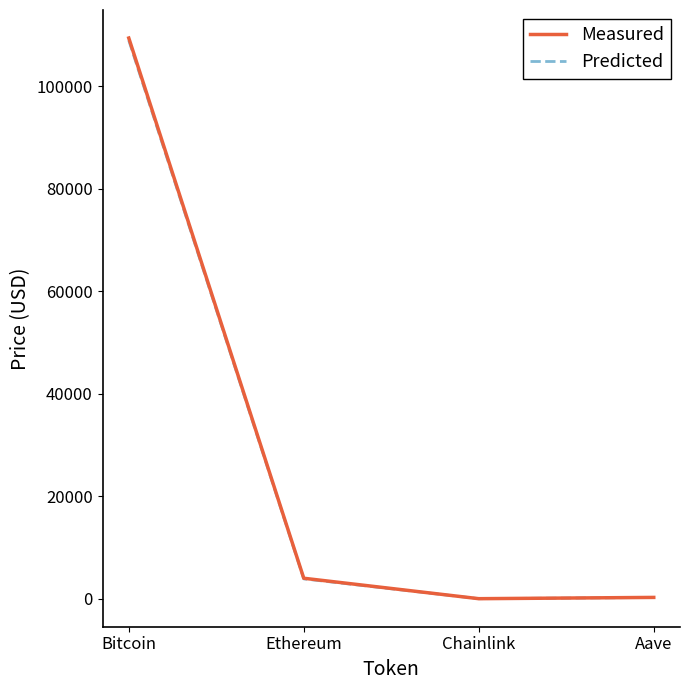

What position from the left is Bitcoin?

1